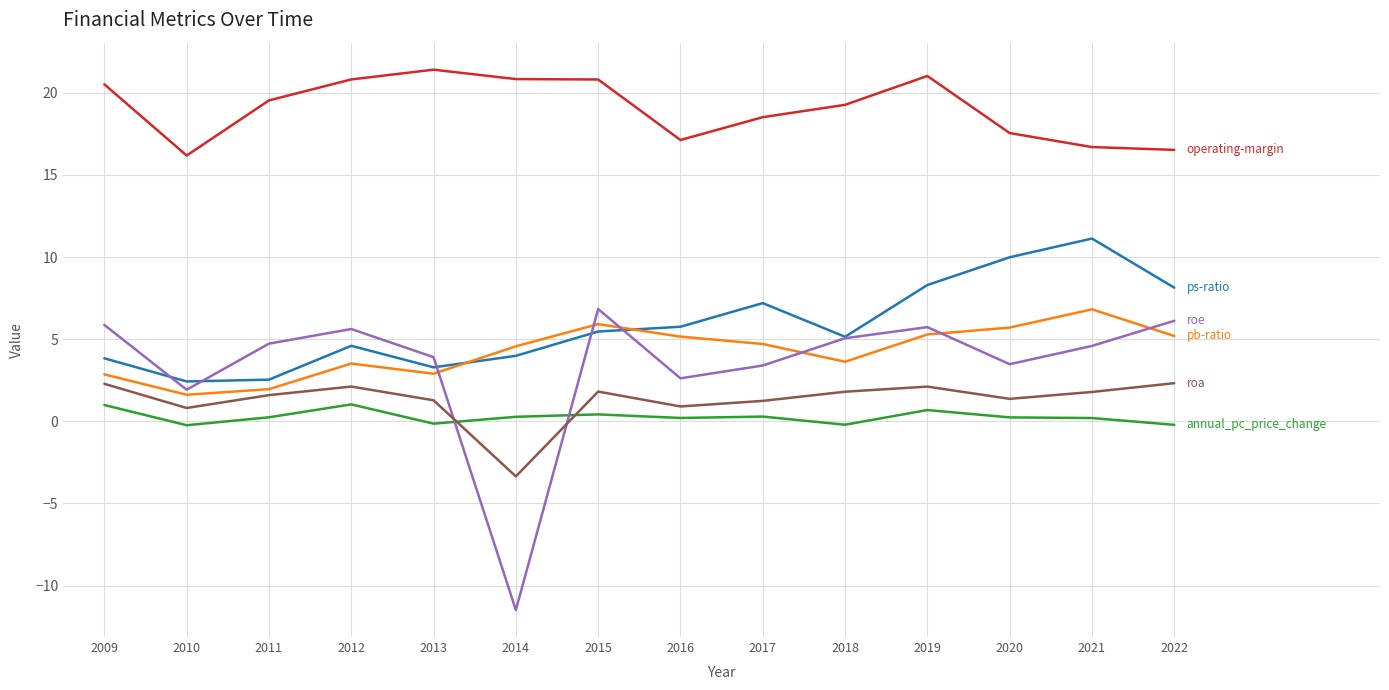

Does the chart have visible grid lines?

Yes